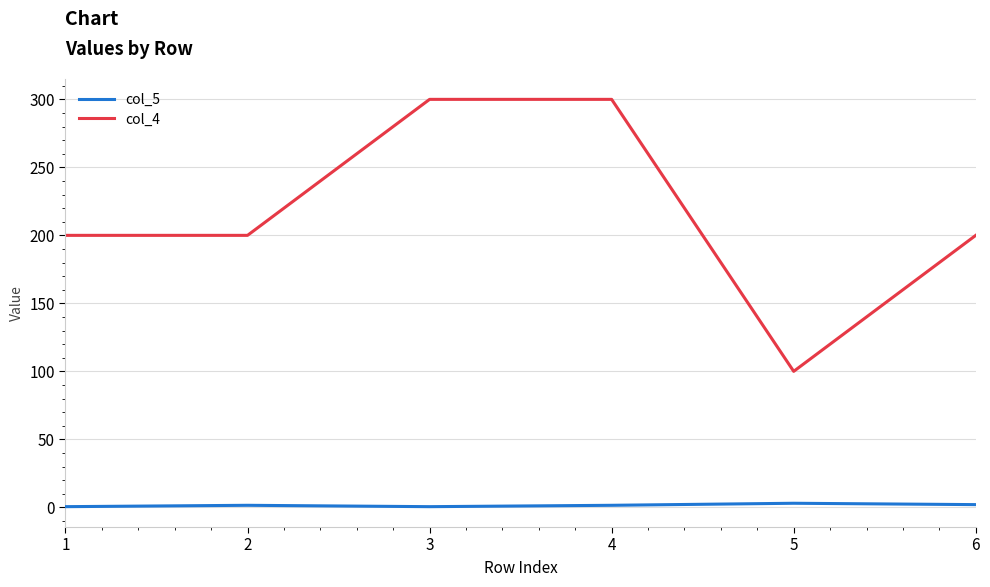

What is the average value of the col_4 series?

216.7